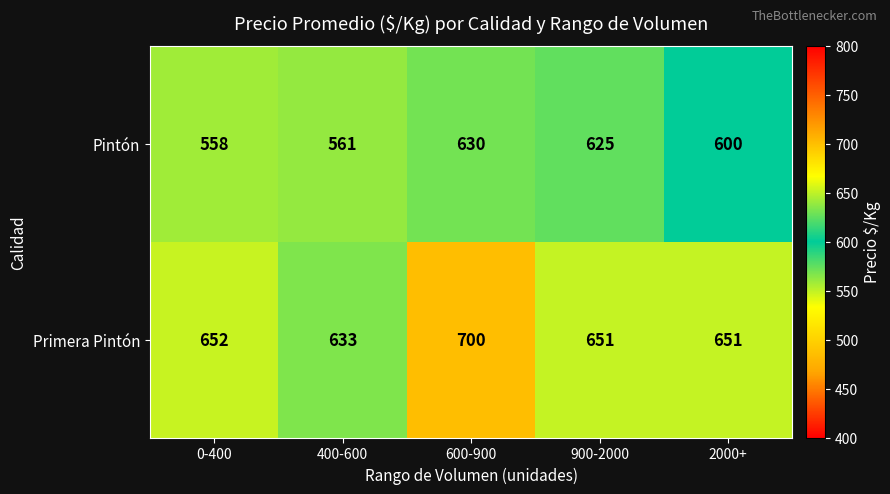

Which series has the largest total across all categories?

Primera Pintón